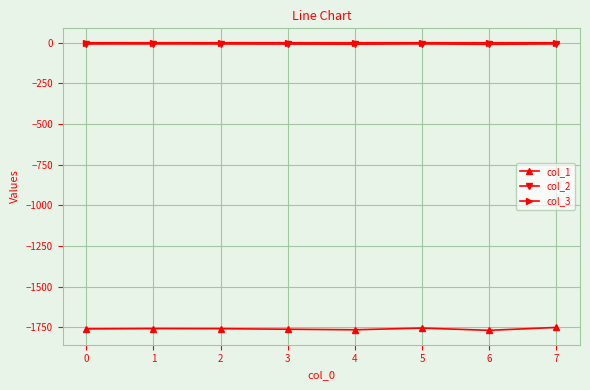

Which series has the largest range (max minus min)?

col_1